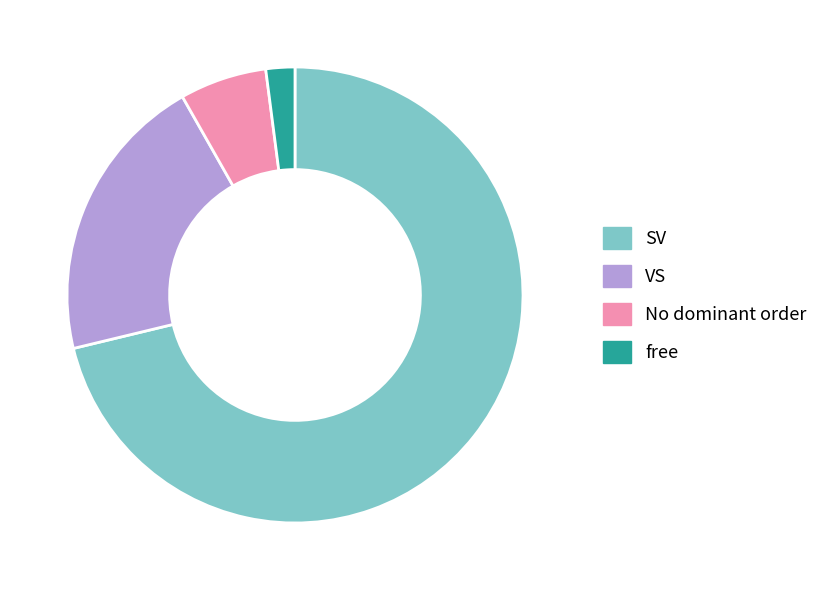

Is it true that No dominant order is 12% of the pie?

False